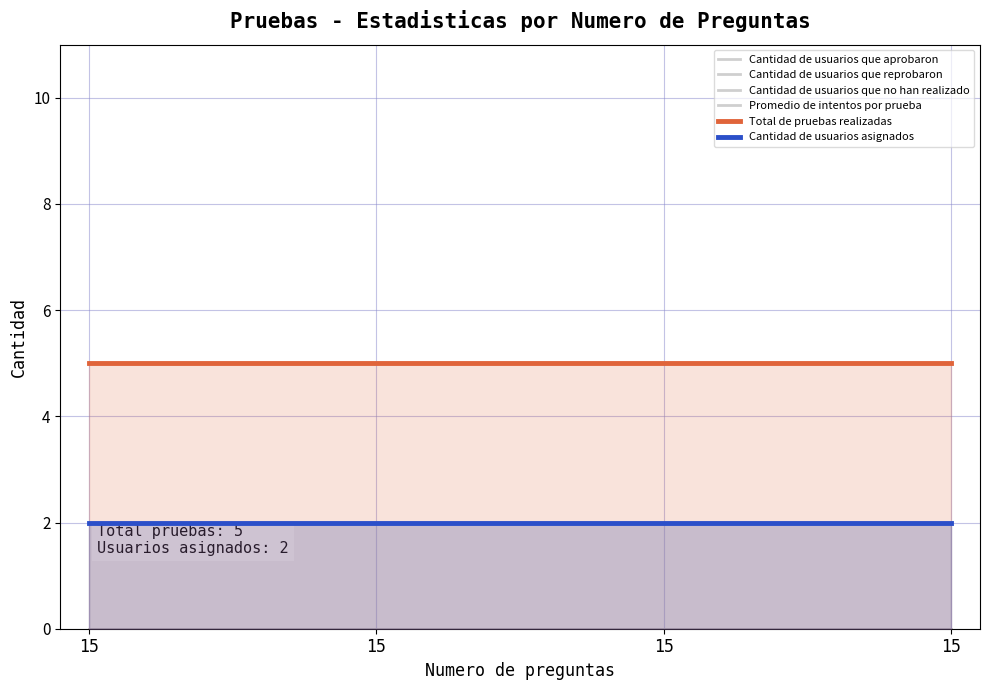

Which series has the largest total across all categories?

Total de pruebas realizadas